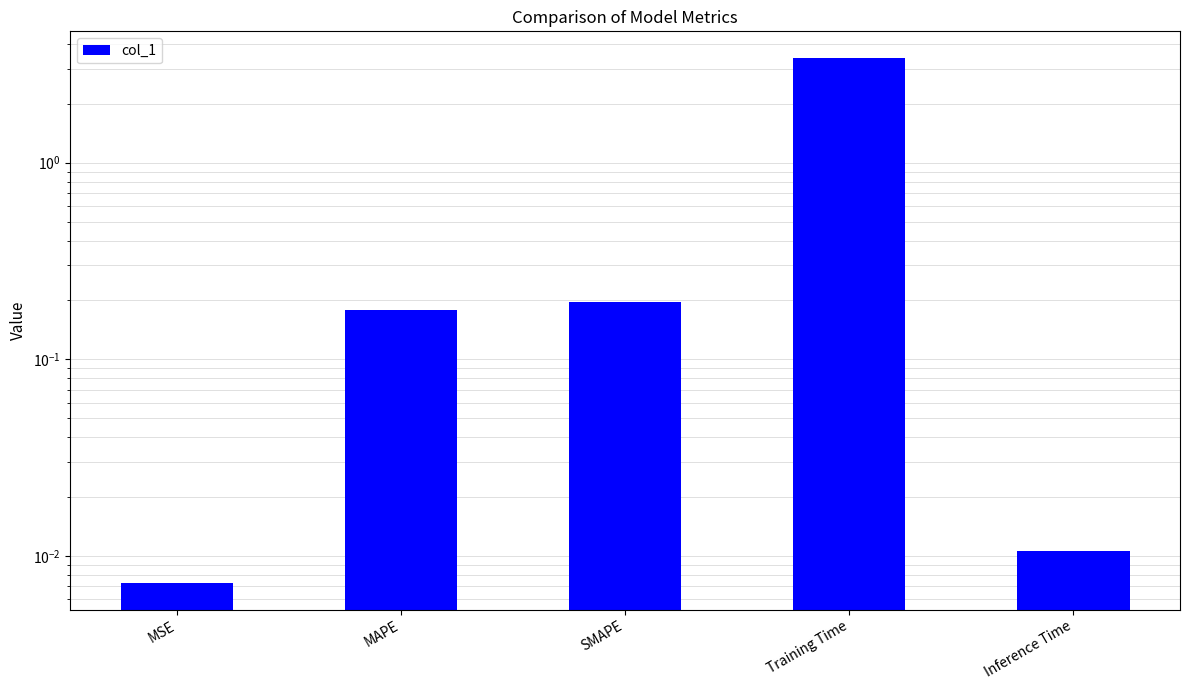

The chart shows a value of 0.2 at SMAPE. True or false?

True